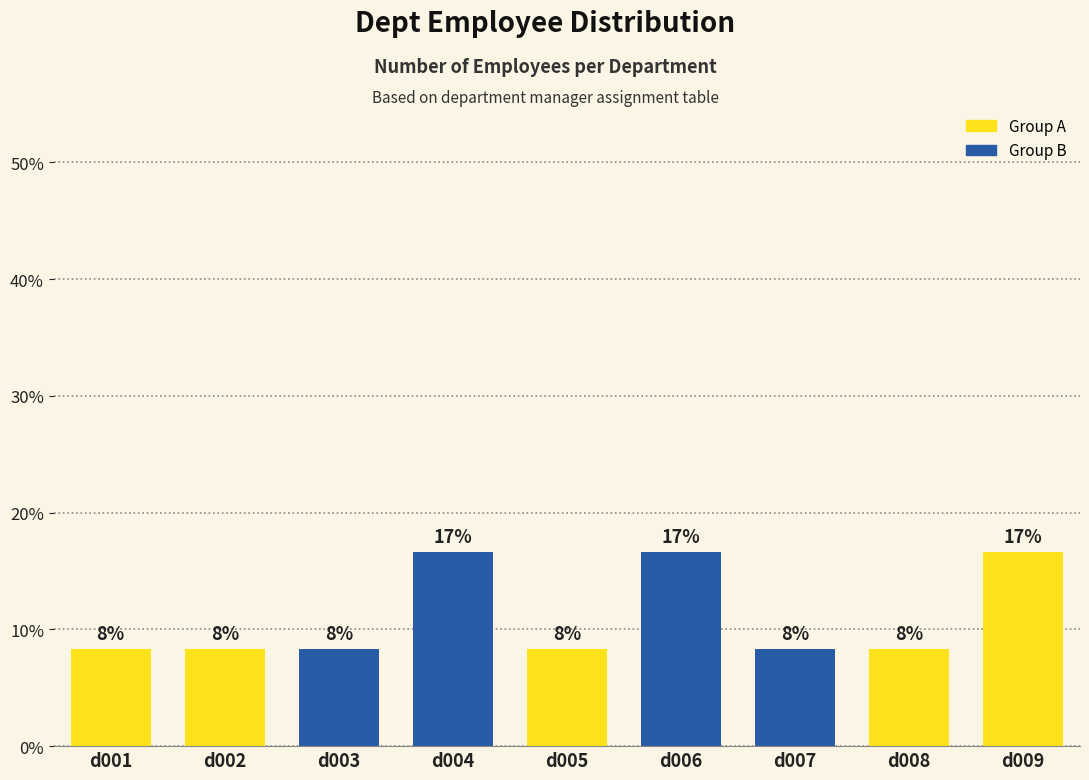

Are the bars horizontal?

No